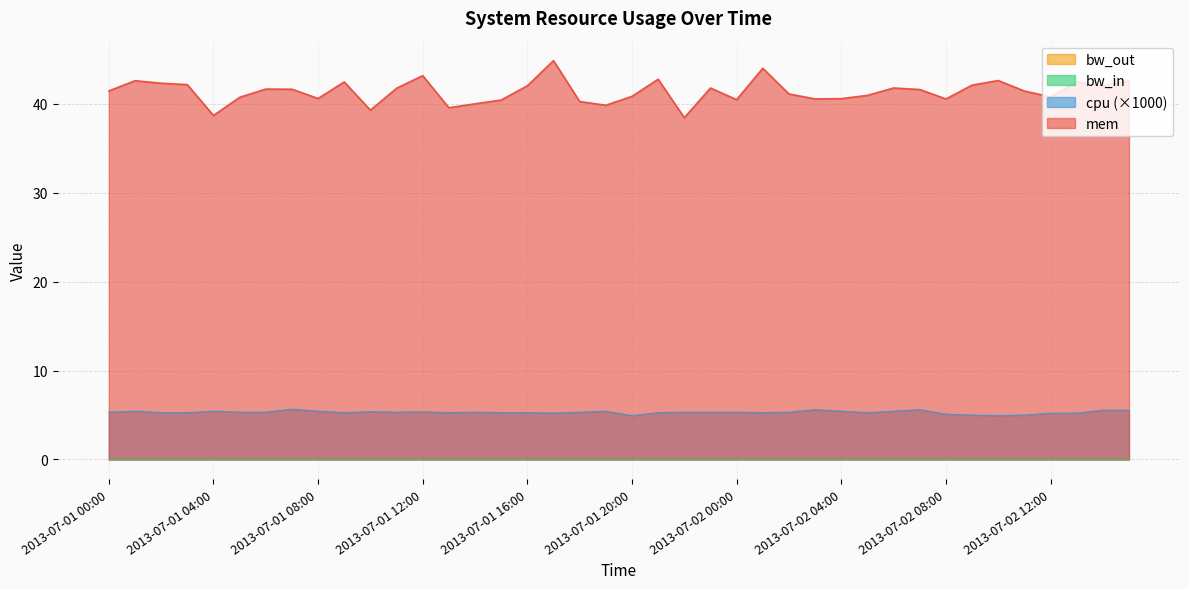

Reading left to right, transcribe all the data shown in this chart.

mem: 2013-07-01 00:00=41.5	2013-07-01 01:00=42.6	2013-07-01 02:00=42.3	2013-07-01 03:00=42.2	2013-07-01 04:00=38.7	2013-07-01 05:00=40.8	2013-07-01 06:00=41.7	2013-07-01 07:00=41.7	2013-07-01 08:00=40.6	2013-07-01 09:00=42.5	2013-07-01 10:00=39.3	2013-07-01 11:00=41.8	2013-07-01 12:00=43.2	2013-07-01 13:00=39.6	2013-07-01 14:00=40.0	2013-07-01 15:00=40.5	2013-07-01 16:00=42.0	2013-07-01 17:00=44.9	2013-07-01 18:00=40.3	2013-07-01 19:00=39.9	2013-07-01 20:00=40.9	2013-07-01 21:00=42.8	2013-07-01 22:00=38.5	2013-07-01 23:00=41.8	2013-07-02 00:00=40.5	2013-07-02 01:00=44.0	2013-07-02 02:00=41.1	2013-07-02 03:00=40.6	2013-07-02 04:00=40.6	2013-07-02 05:00=41.0	2013-07-02 06:00=41.8	2013-07-02 07:00=41.6	2013-07-02 08:00=40.6	2013-07-02 09:00=42.1	2013-07-02 10:00=42.6	2013-07-02 11:00=41.5	2013-07-02 12:00=40.8	2013-07-02 13:00=42.5	2013-07-02 14:00=42.0	2013-07-02 15:00=42.6
cpu: 2013-07-01 00:00=5.3	2013-07-01 01:00=5.4	2013-07-01 02:00=5.3	2013-07-01 03:00=5.3	2013-07-01 04:00=5.4	2013-07-01 05:00=5.3	2013-07-01 06:00=5.3	2013-07-01 07:00=5.7	2013-07-01 08:00=5.4	2013-07-01 09:00=5.3	2013-07-01 10:00=5.4	2013-07-01 11:00=5.3	2013-07-01 12:00=5.4	2013-07-01 13:00=5.3	2013-07-01 14:00=5.3	2013-07-01 15:00=5.3	2013-07-01 16:00=5.3	2013-07-01 17:00=5.2	2013-07-01 18:00=5.3	2013-07-01 19:00=5.4	2013-07-01 20:00=4.9	2013-07-01 21:00=5.3	2013-07-01 22:00=5.3	2013-07-01 23:00=5.3	2013-07-02 00:00=5.3	2013-07-02 01:00=5.3	2013-07-02 02:00=5.3	2013-07-02 03:00=5.6	2013-07-02 04:00=5.4	2013-07-02 05:00=5.3	2013-07-02 06:00=5.4	2013-07-02 07:00=5.6	2013-07-02 08:00=5.1	2013-07-02 09:00=5.0	2013-07-02 10:00=4.9	2013-07-02 11:00=5.0	2013-07-02 12:00=5.2	2013-07-02 13:00=5.2	2013-07-02 14:00=5.6	2013-07-02 15:00=5.6